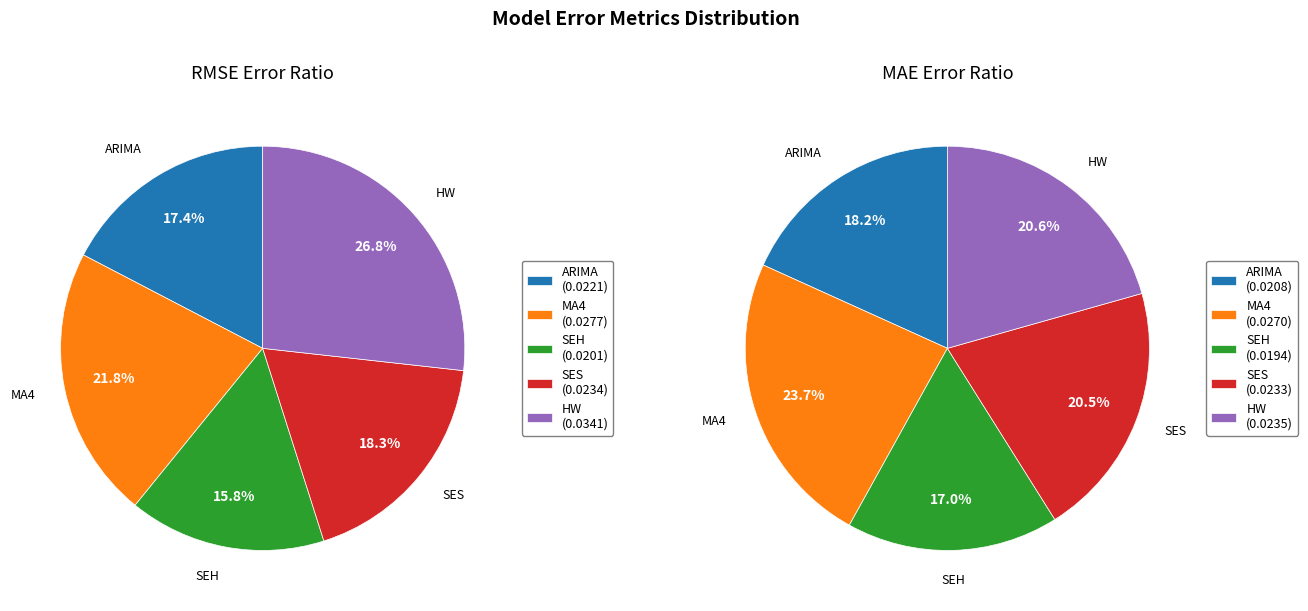

How many slices are in this pie chart?

5